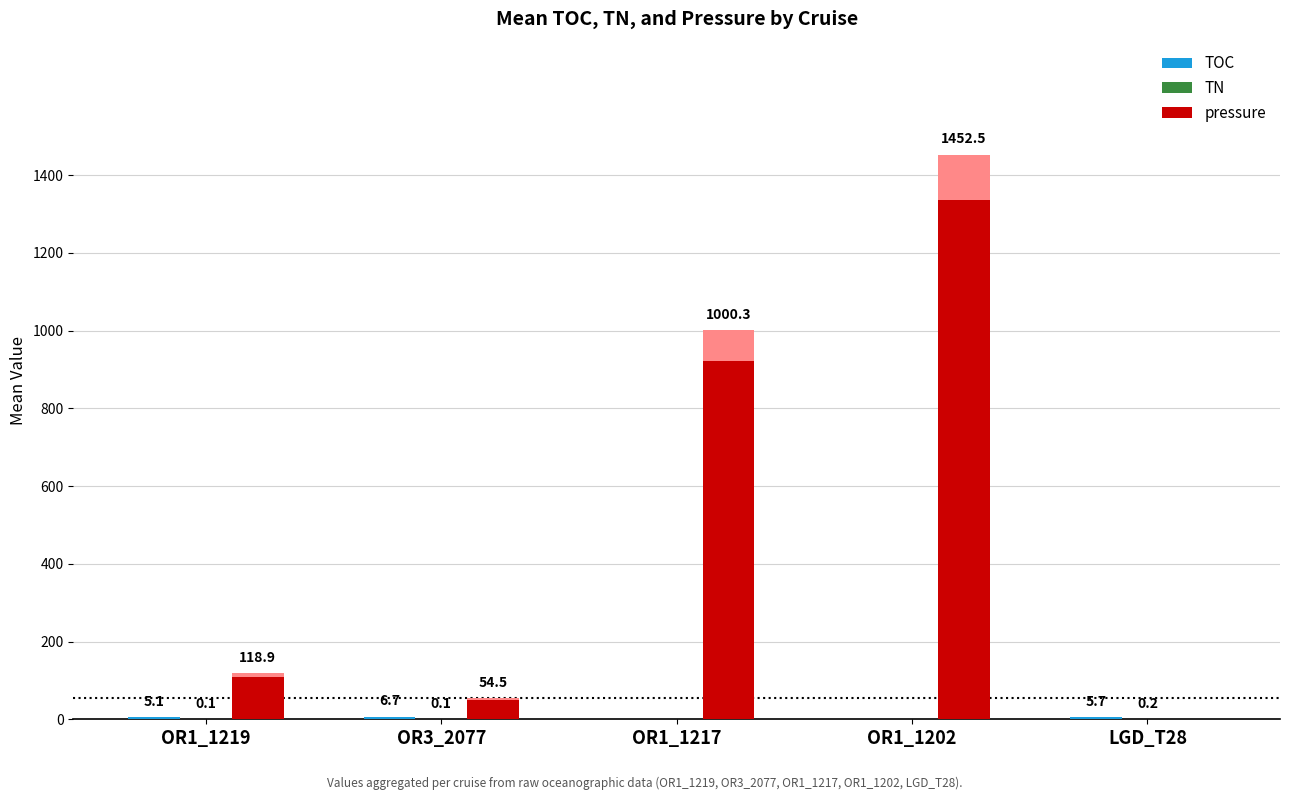

What is the total value across all series at LGD_T28?

5.9